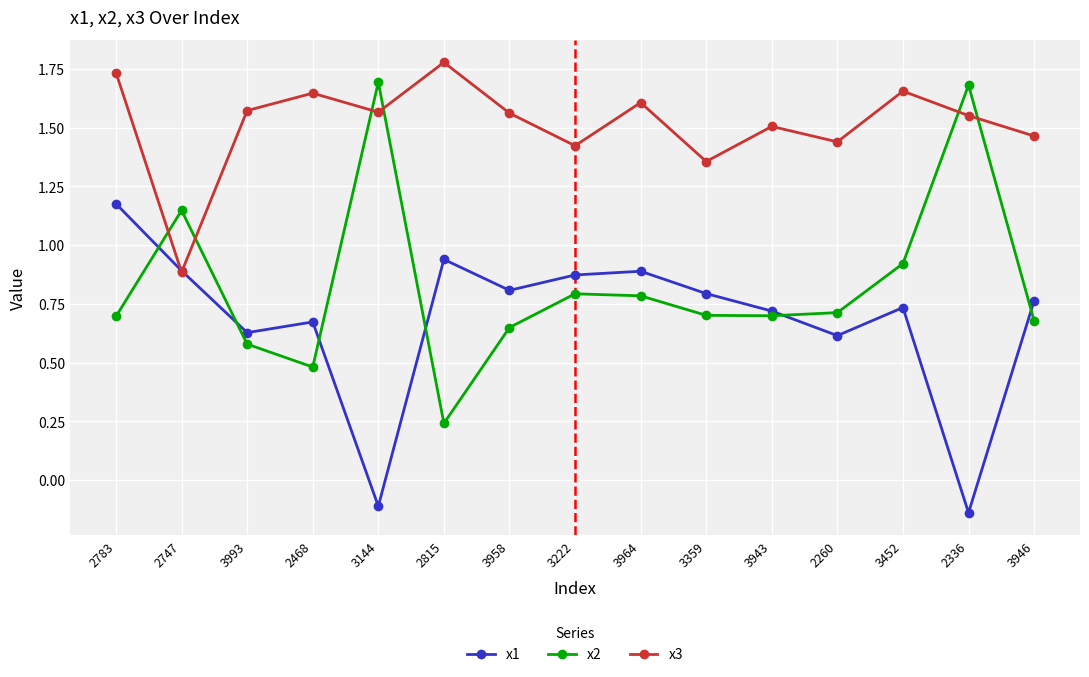

At which category is the sum across all series the highest?

2783